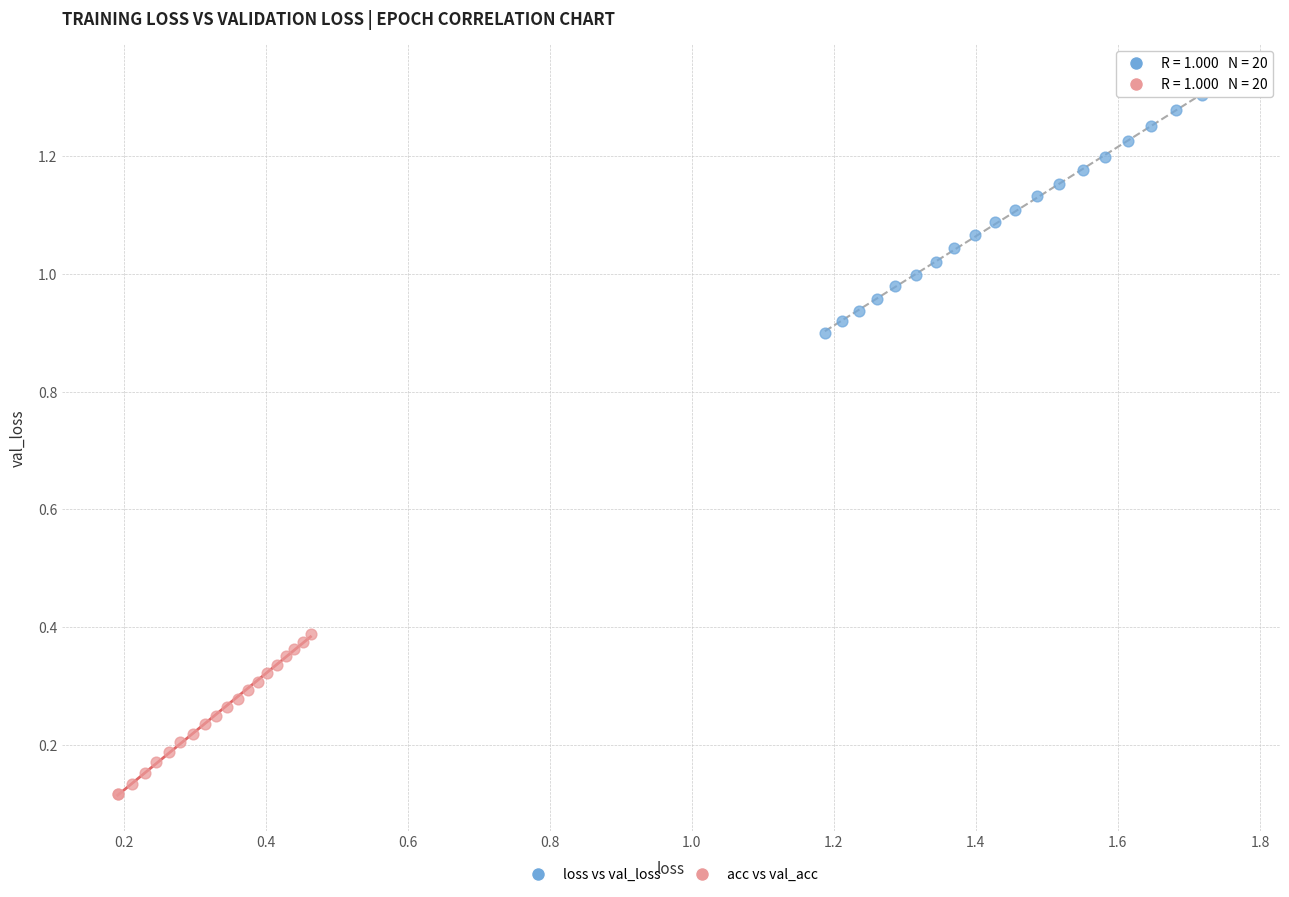

Which series has the largest Y range (max minus min)?

loss vs val_loss